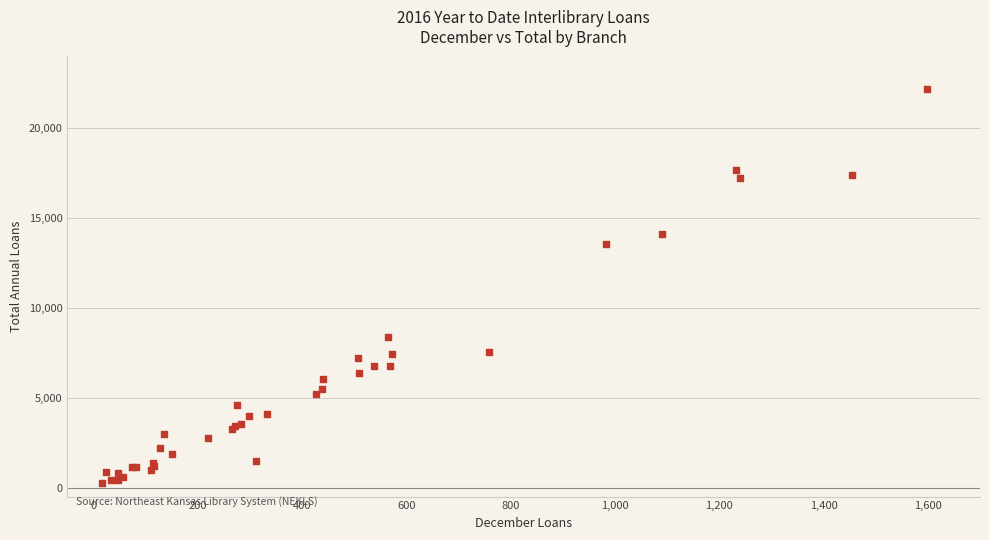

What Y value in the scatter plot is closest to 11238?

13583